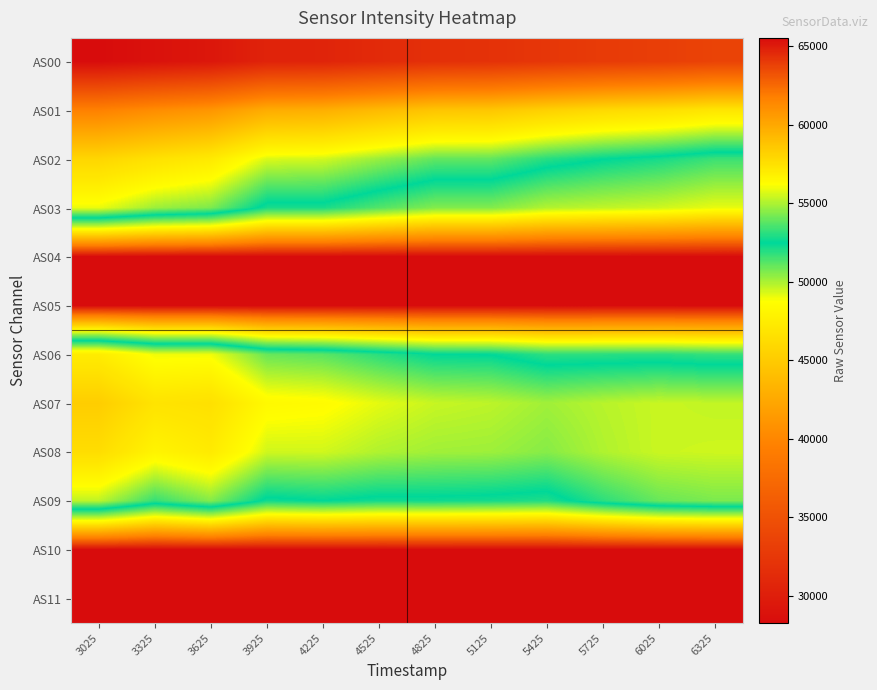

Rank the series by their maximum value, from highest to lowest.

AS04, AS05, AS10, AS11, AS03, AS02, AS06, AS09, AS08, AS07, AS01, AS00